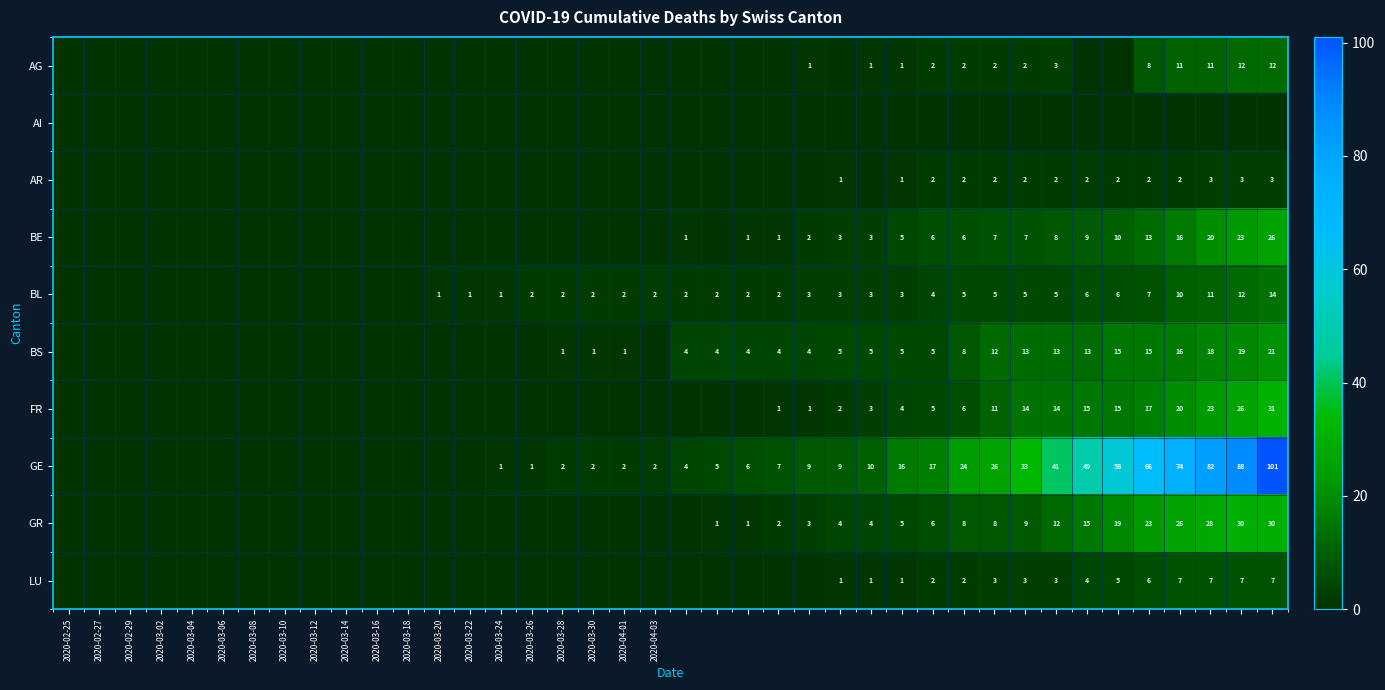

List the series in order of their peak value, highest first.

GE, FR, GR, BE, BS, BL, AG, LU, AR, AI